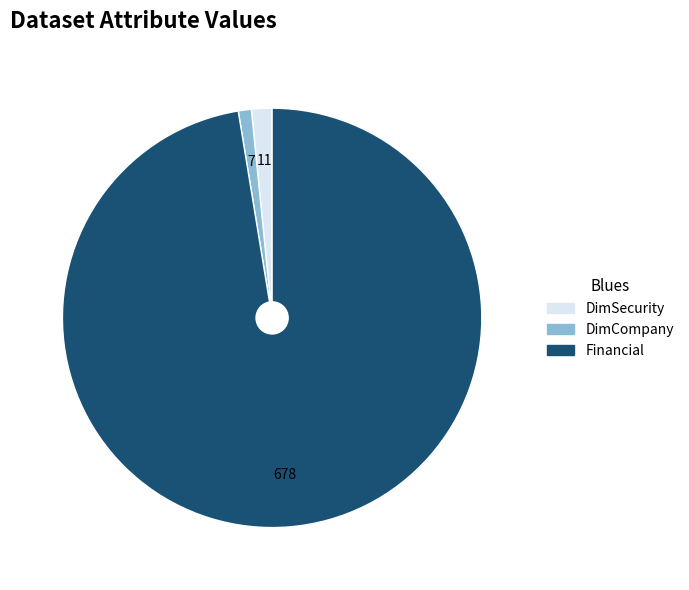

Combined, do Financial and DimCompany account for over 50%?

Yes